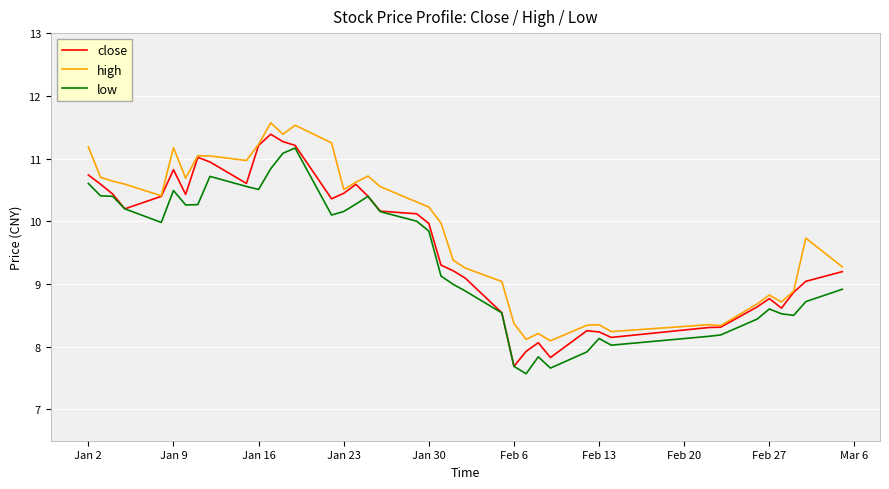

True or false: low and high intersect in this chart.

False